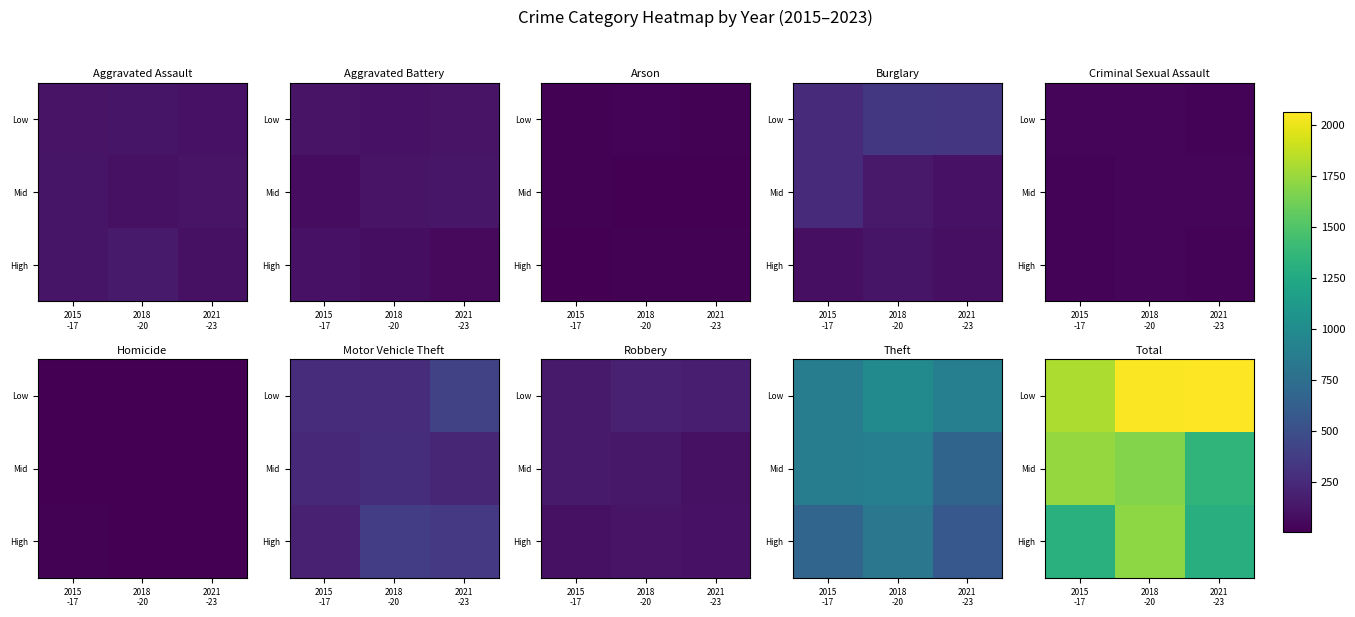

Is the value of High at 2018 -20 greater than the value of Mid at 2018 -20?

Yes